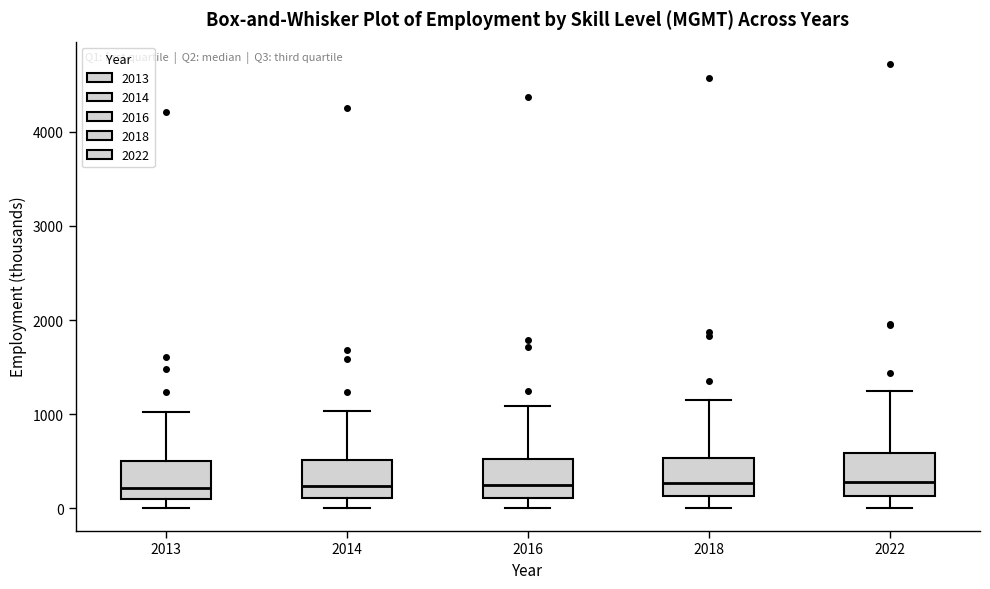

Reading left to right, read every box against the y-axis: the position of its median line, the range the box covers, and the ends of its whiskers. The values are not printed on the chart, so give them approximately, as read against the axis.

2013: median 200, box 100 to 500, whiskers 0 to 1000
2014: median 200, box 100 to 500, whiskers 0 to 1000
2016: median 200, box 100 to 500, whiskers 0 to 1100
2018: median 300, box 100 to 500, whiskers 0 to 1200
2022: median 300, box 100 to 600, whiskers 0 to 1200